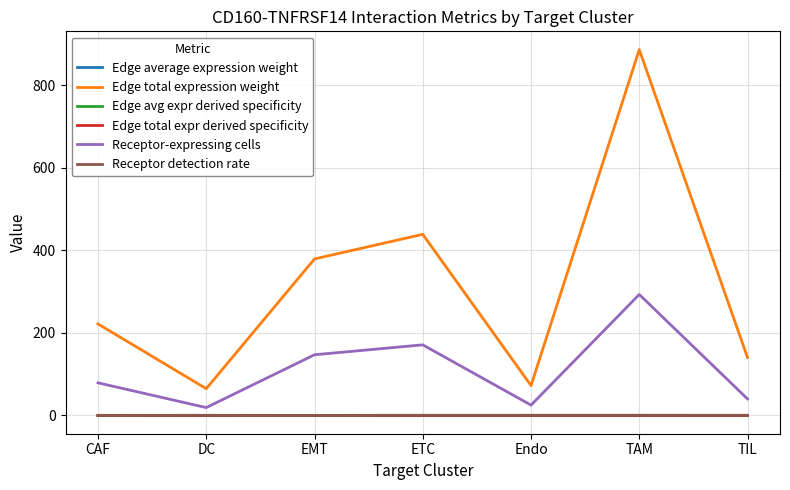

What is the total value across all series at TIL?

180.8